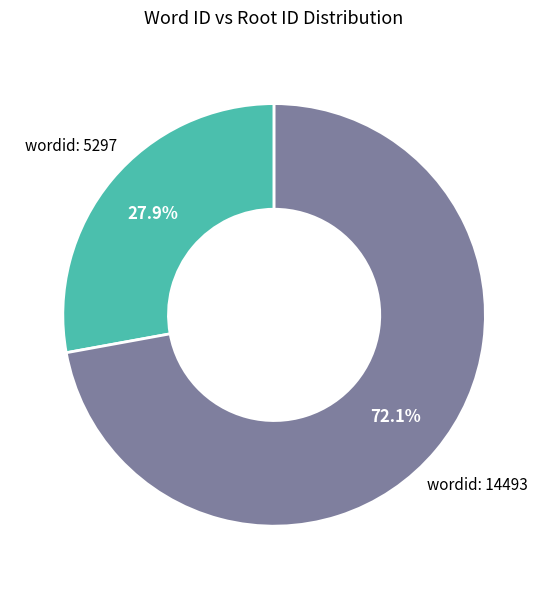

Rank the categories by value from highest to lowest.

wordid: 14493, wordid: 5297